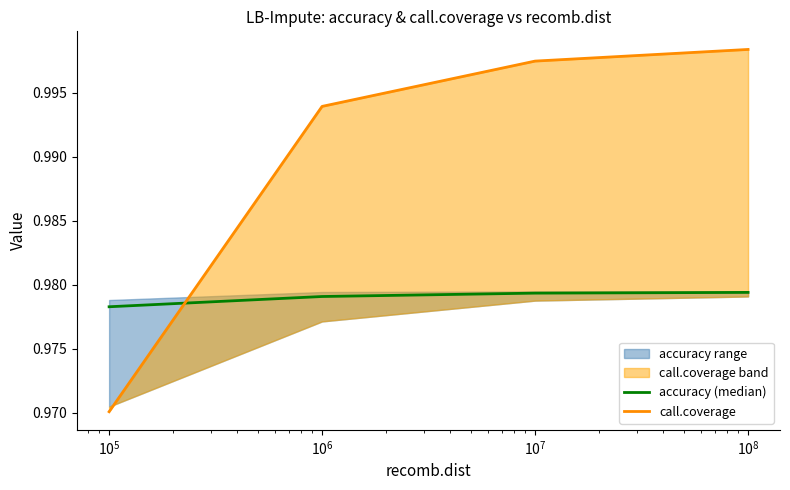

True or false: call.coverage and accuracy (median) cross at least once.

True